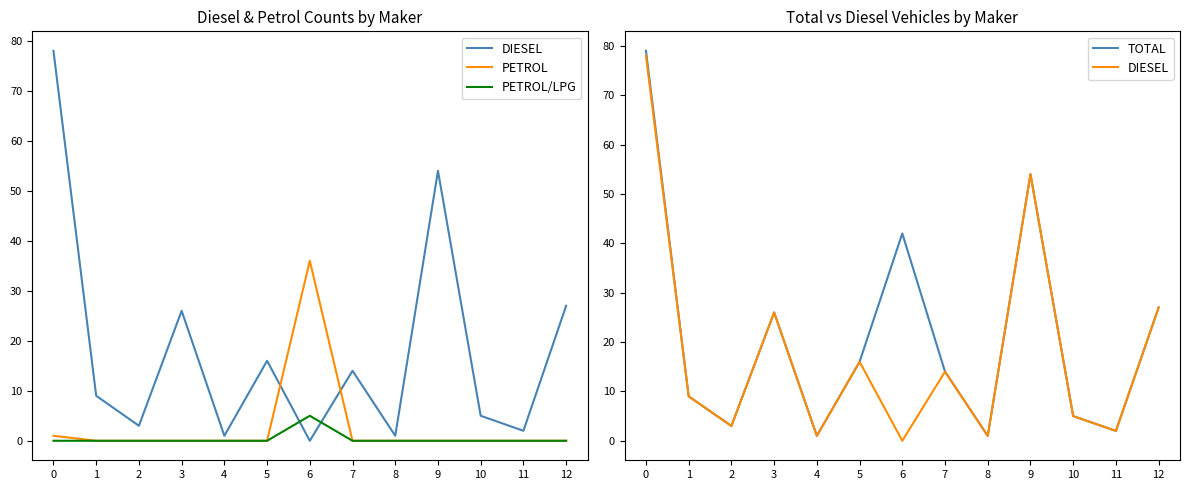

True or false: TOTAL and DIESEL intersect in this chart.

False